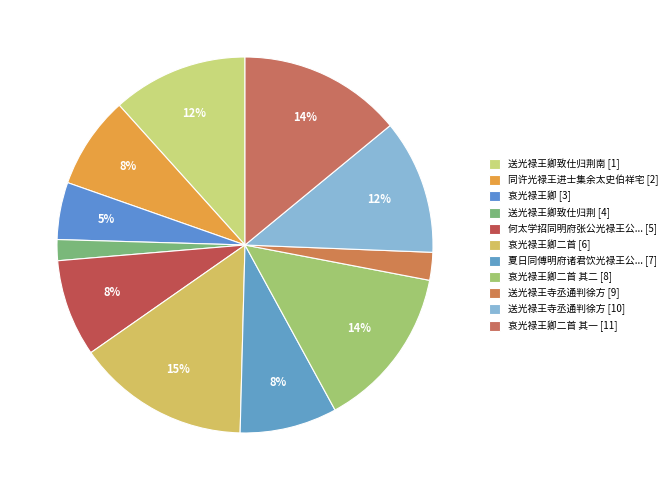

How many segments does this pie chart have?

11